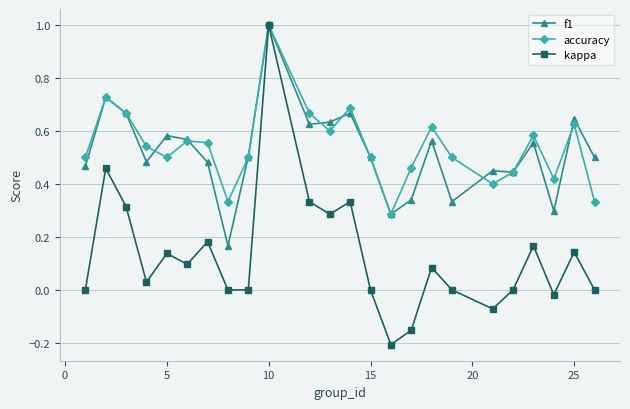

In kappa, how many points are higher than both neighbors (excluding endpoints)?

8